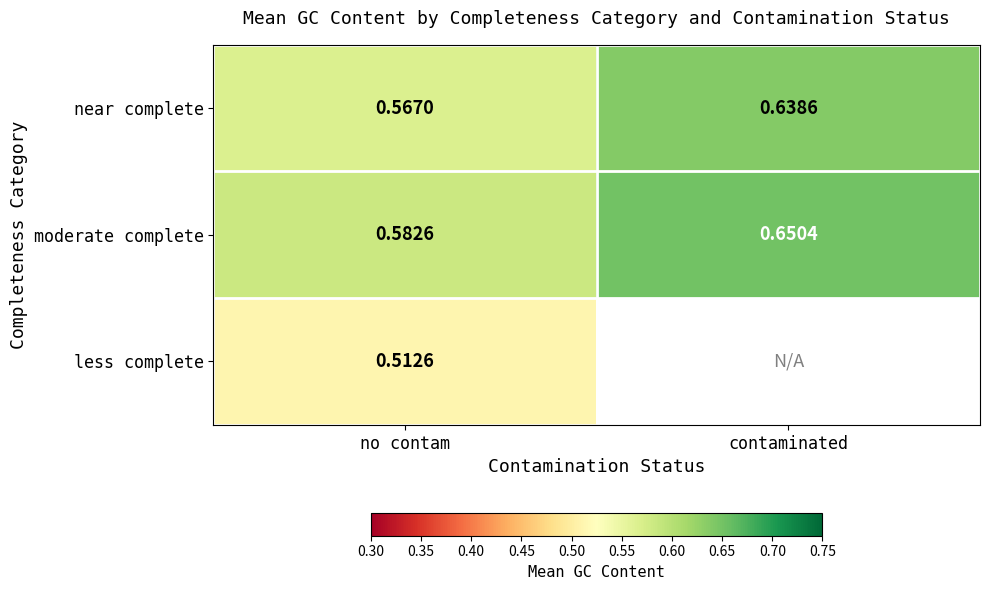

Where is near complete nearest to the value 0?

no contam